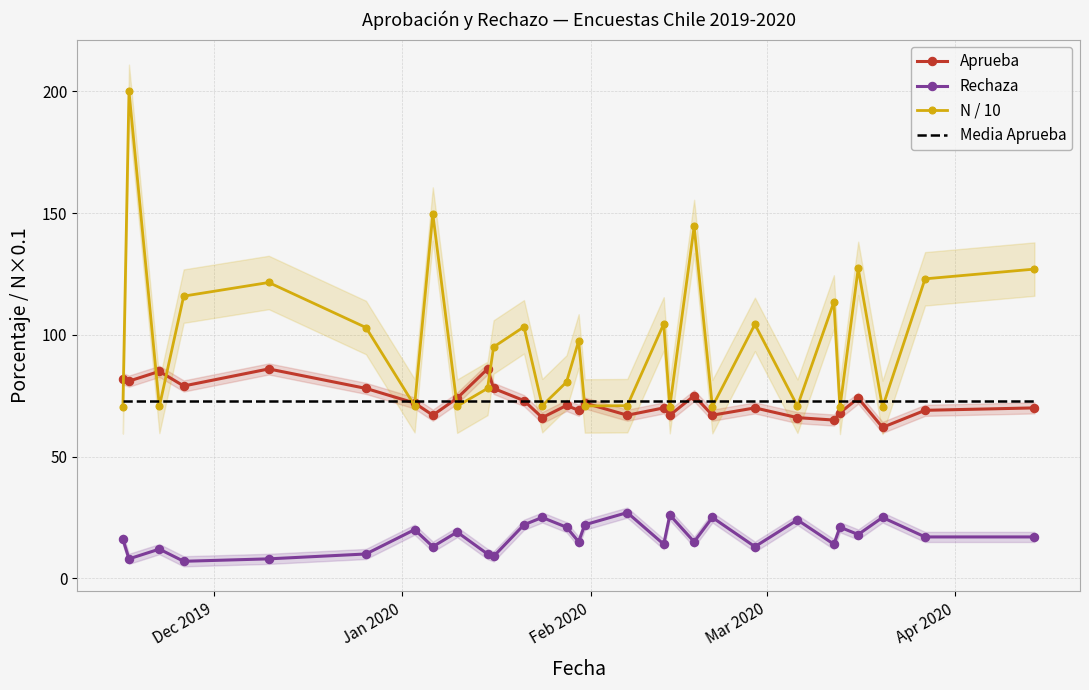

True or false: Rechaza and N / 10 intersect in this chart.

False